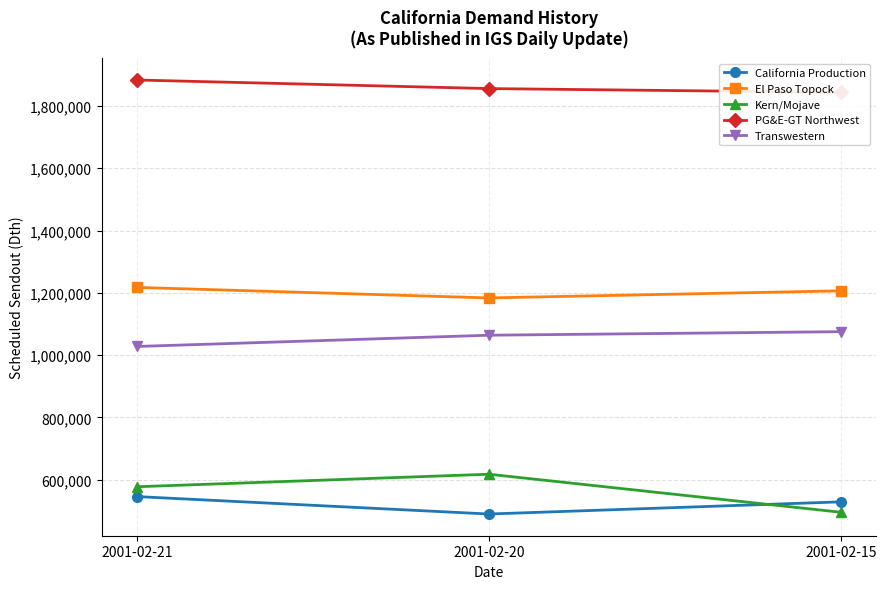

Count the number of data series in this chart.

5